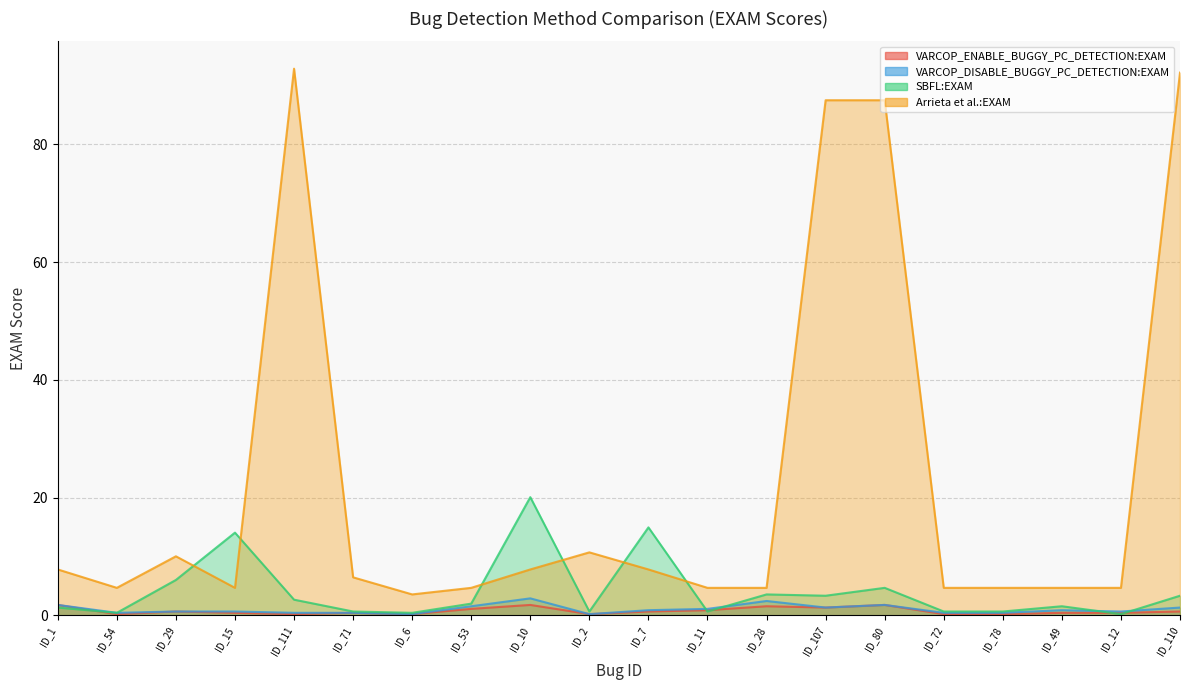

What is the average value of the SBFL:EXAM series?

4.1